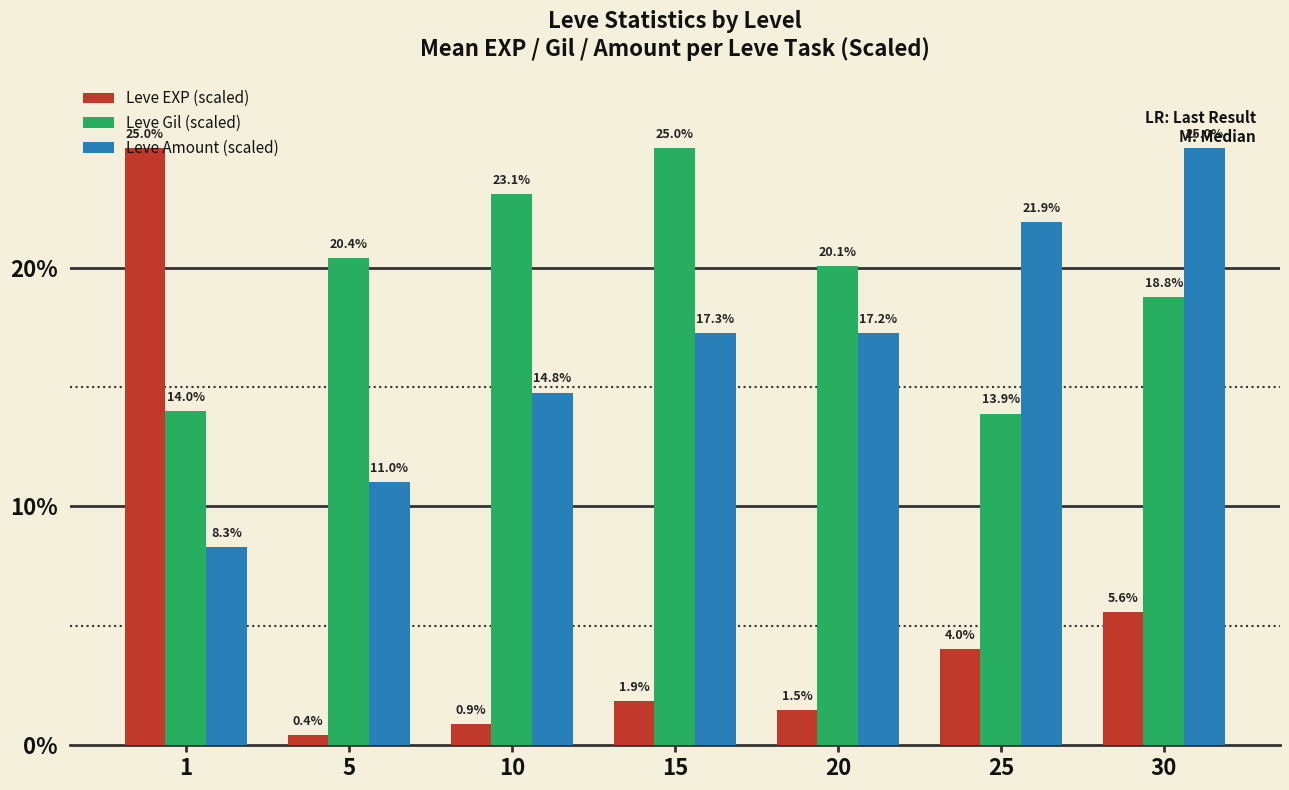

What is the sum of all Leve Amount (scaled) values?

115.5